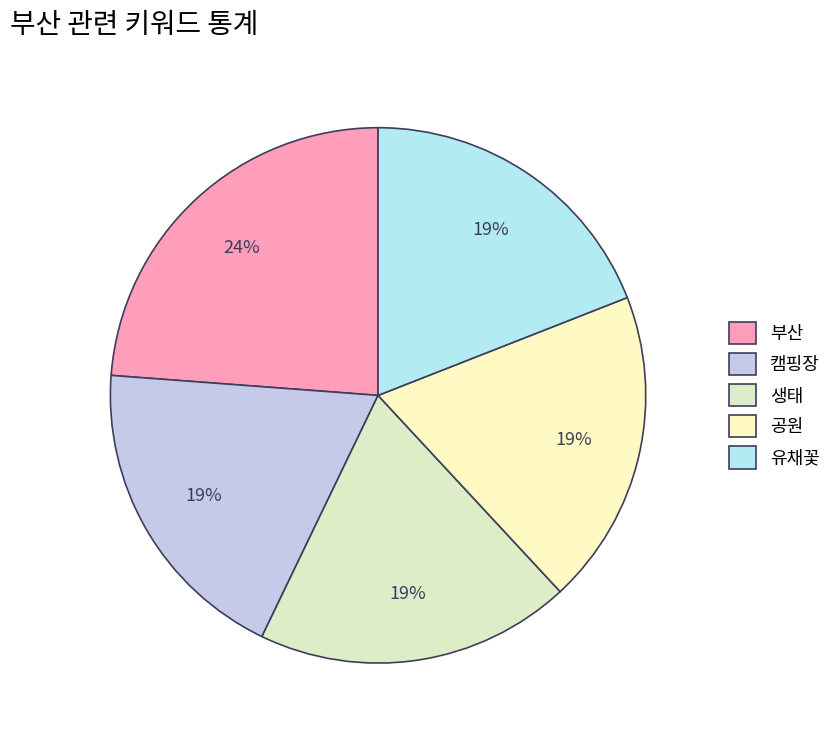

Count the number of slices in the pie.

5